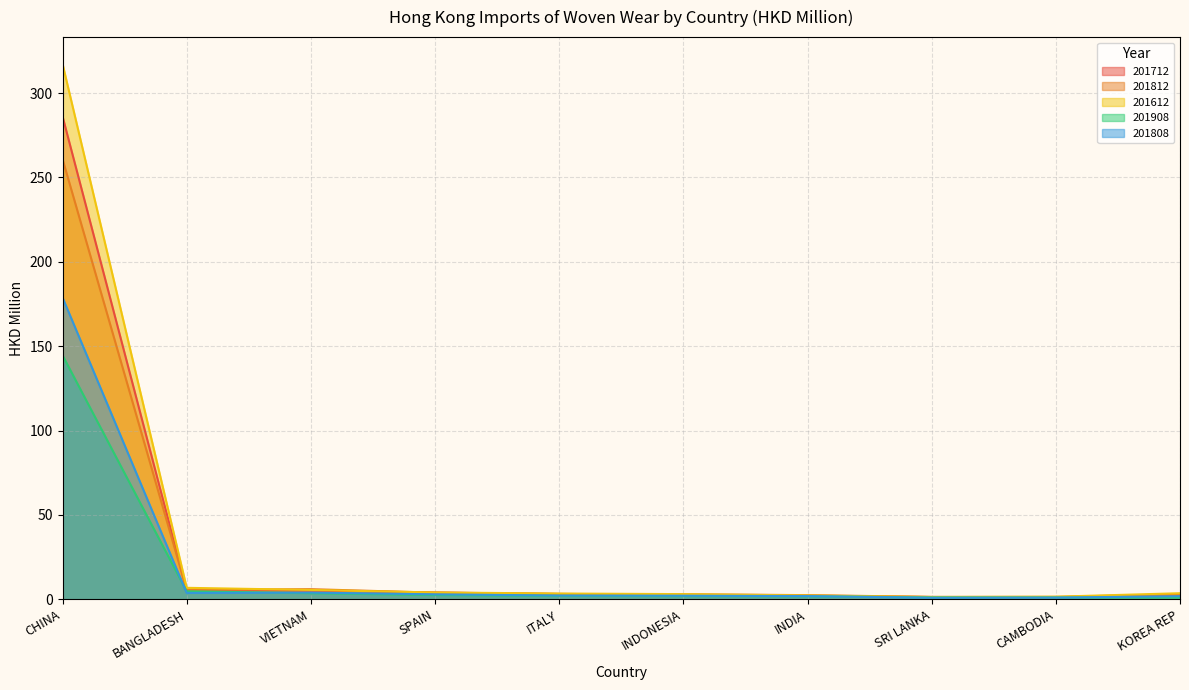

What is the total value across all series at SRI LANKA?

6.0